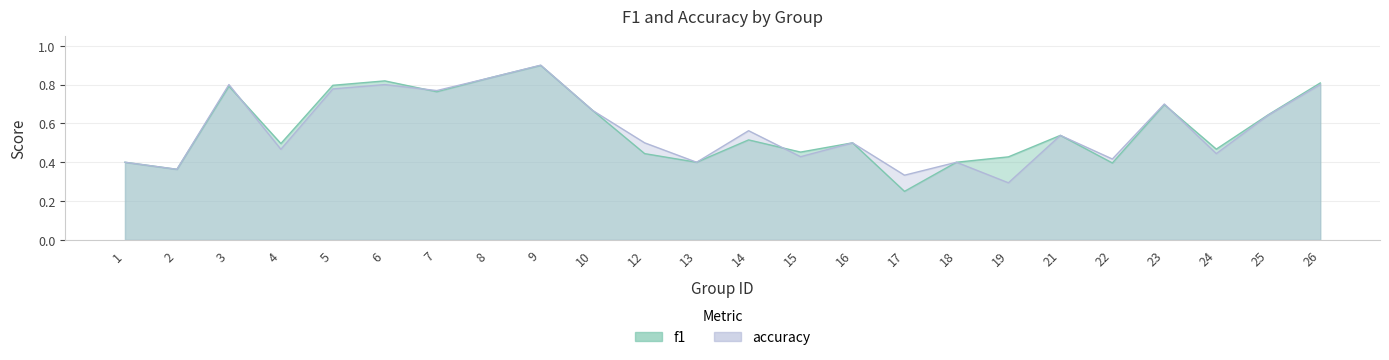

Where is accuracy nearest to the value 0?

19